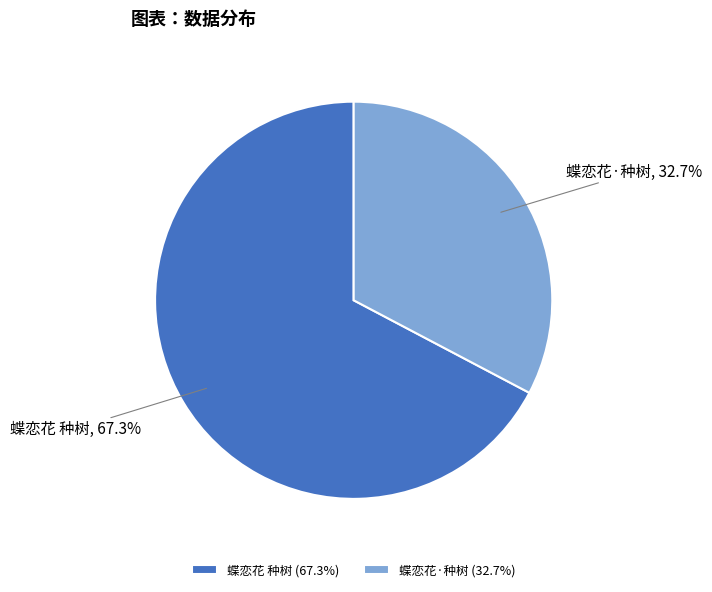

What is the largest slice in the pie chart?

蝶恋花 种树